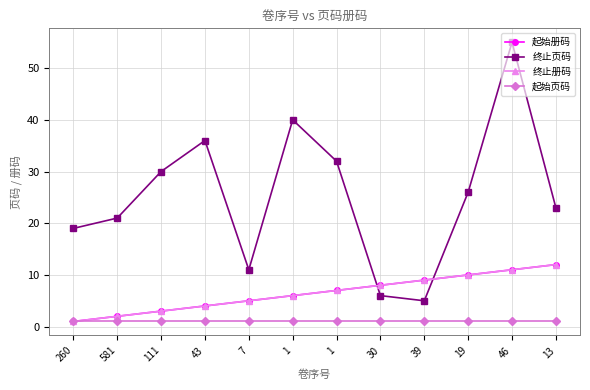

After their last crossing, which series has the higher values: 终止册码 or 终止页码?

终止页码